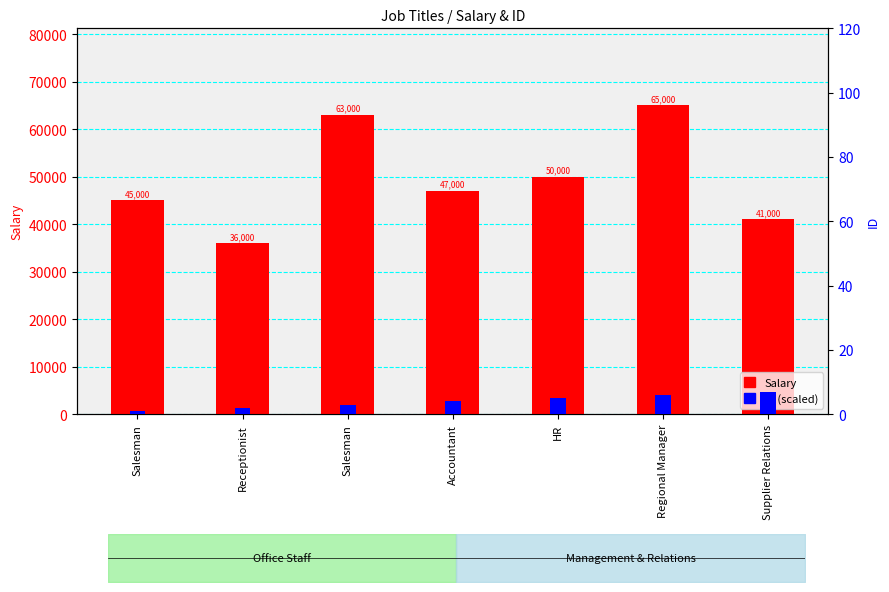

What are all the series names shown in the legend?

Salary, ID (scaled)